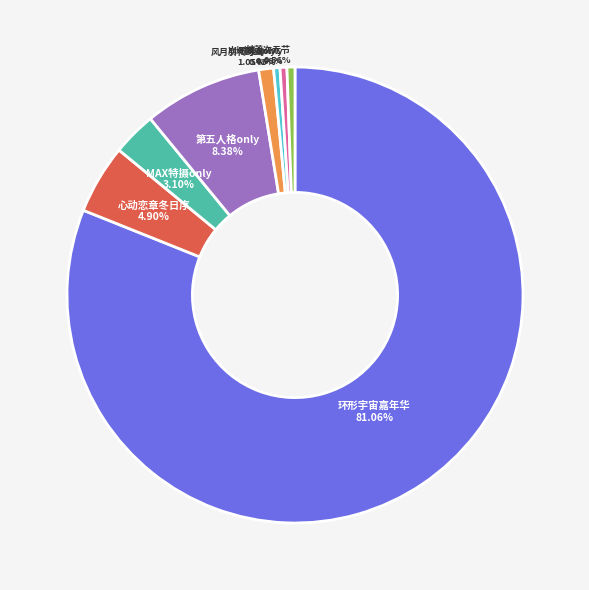

Which category has the biggest portion of the pie?

环形宇宙嘉年华